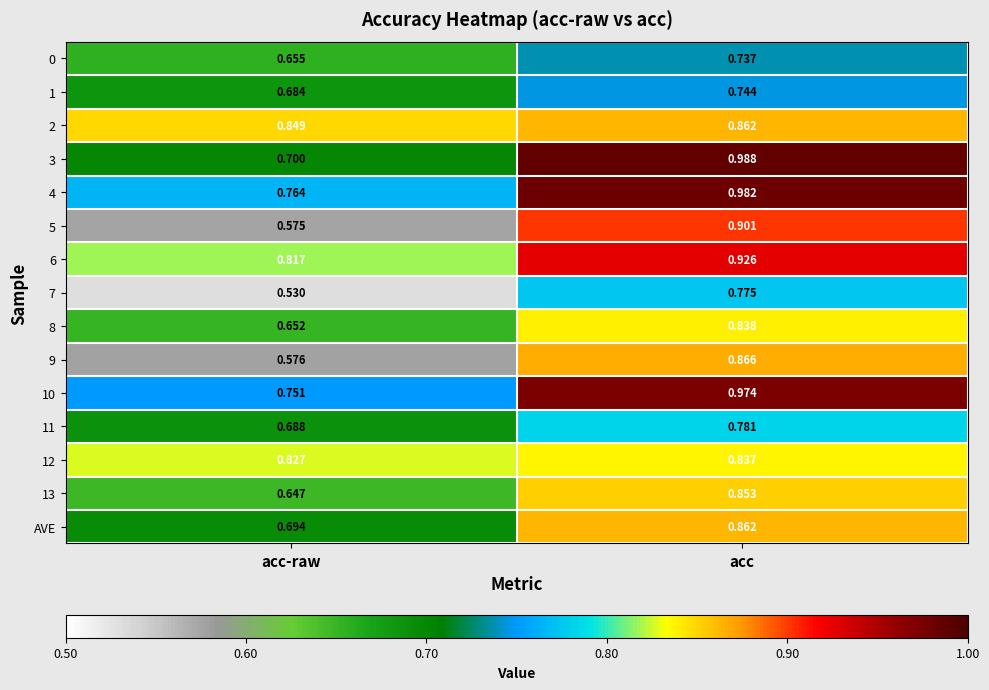

At which category is the sum across all series the highest?

acc